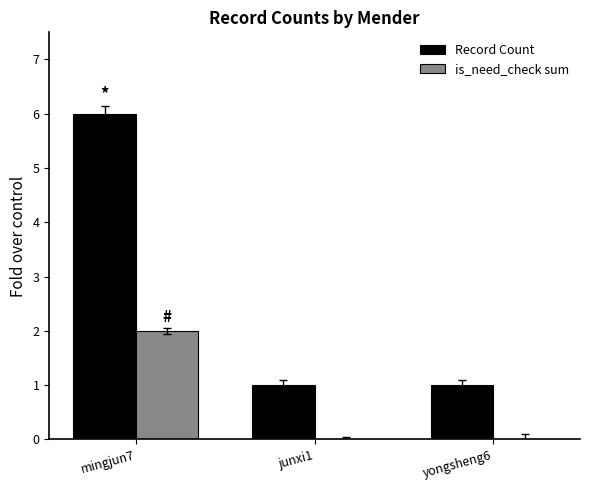

What is the approximate value of Record Count at junxi1?

1